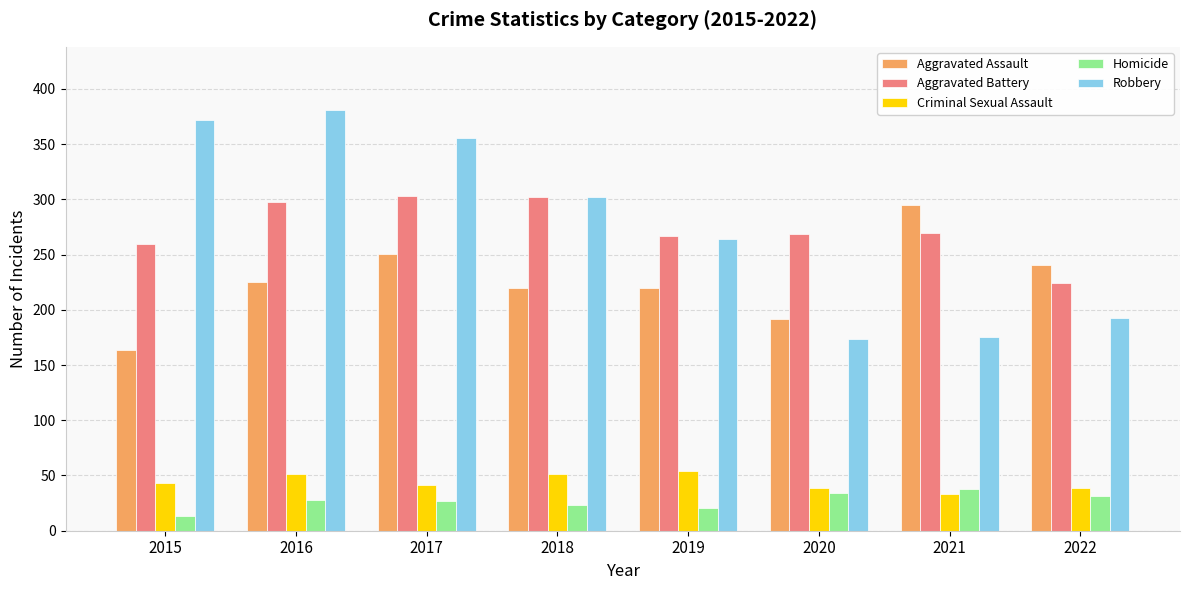

What is the difference between the Homicide values at 2021 and 2020?

4